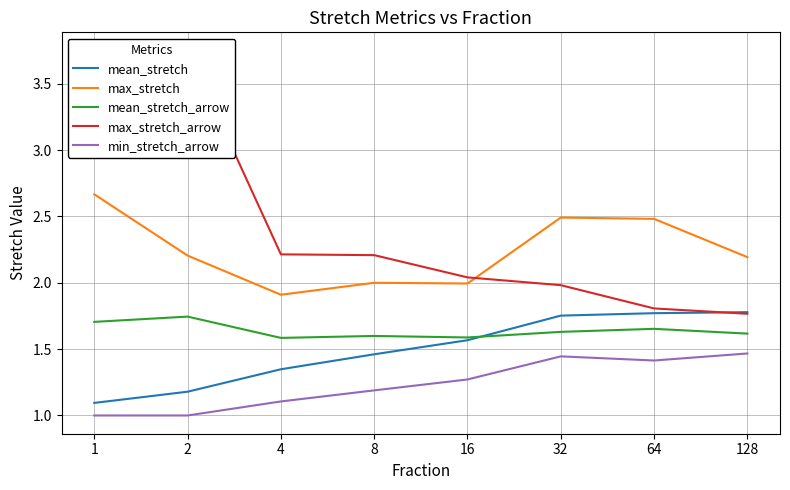

Is the value of max_stretch_arrow at 4 greater than the value of mean_stretch at 1?

Yes